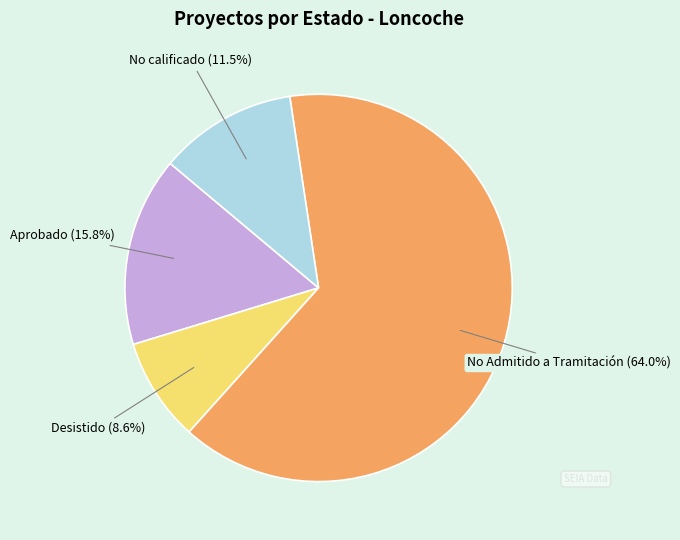

What percentage is the Desistido slice, to the nearest percent?

9%